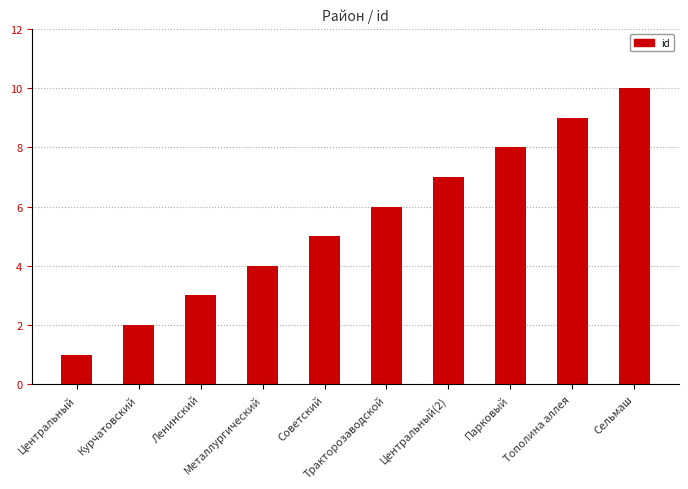

Are the bars grouped side by side (vs. stacked)?

No